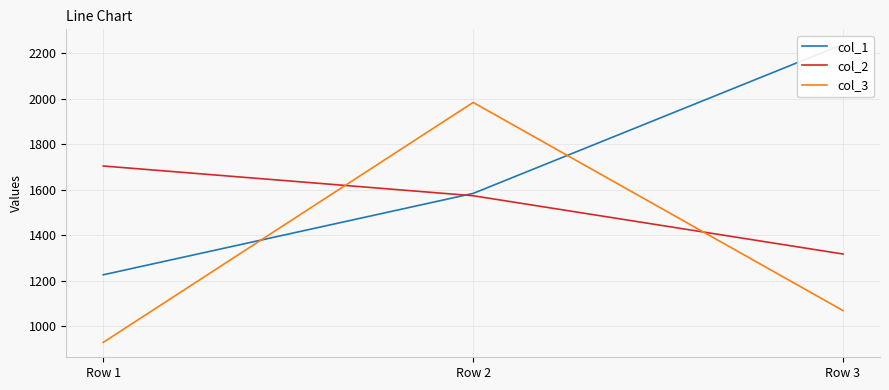

Is this an area chart (filled region under the line)?

No